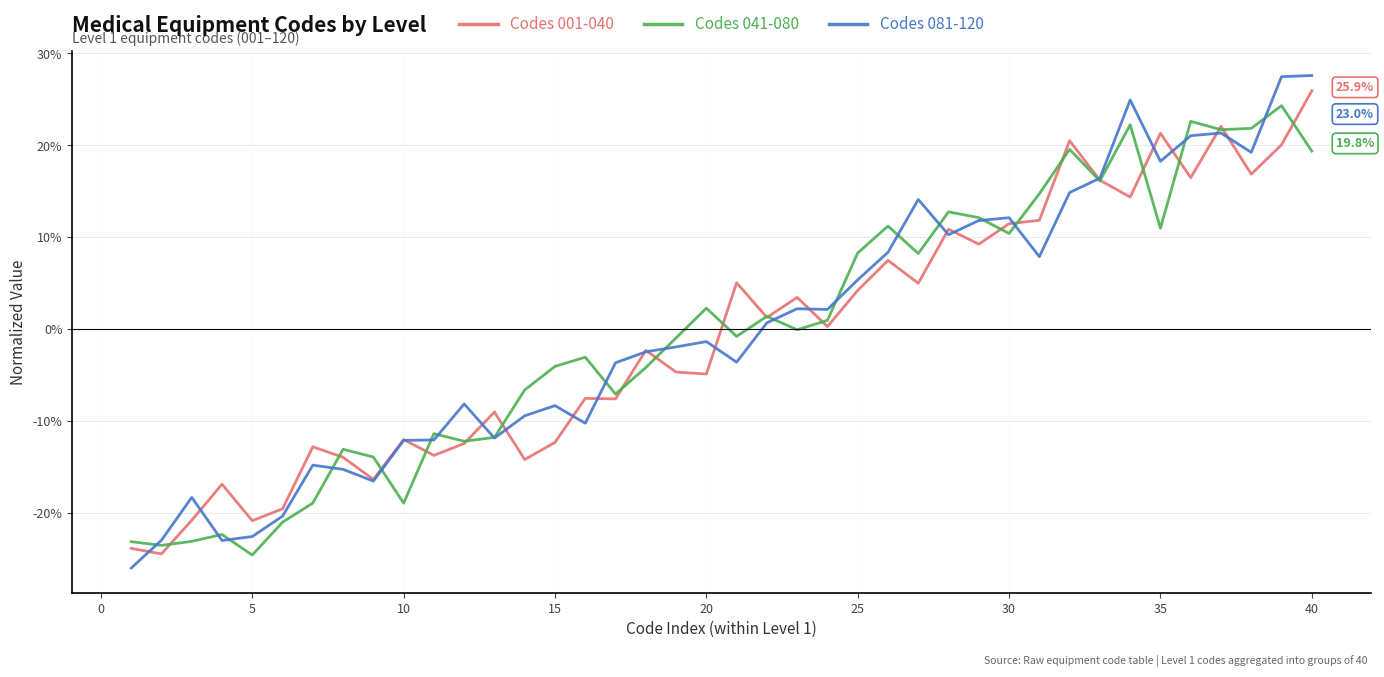

Which series has the largest range (max minus min)?

Codes 081-120